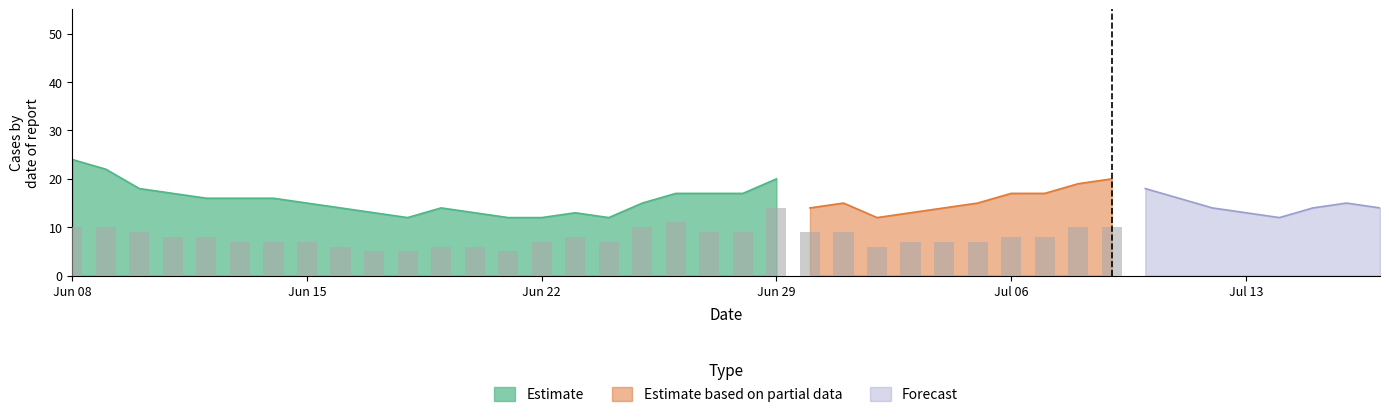

Which category has the highest value in the Estimate series?

Jun 08